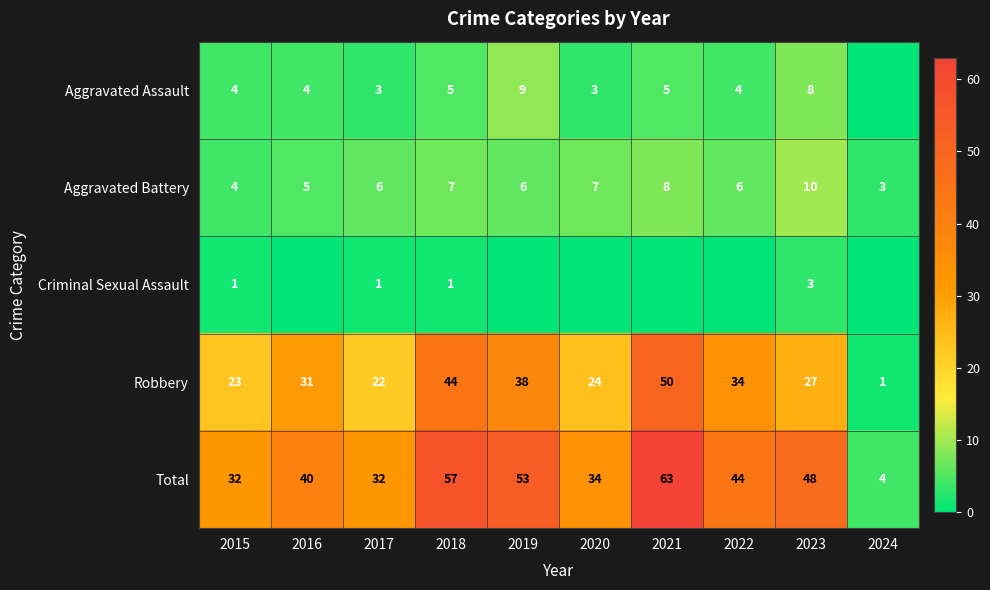

What is the sum of the Total values at 2016 and 2023?

88